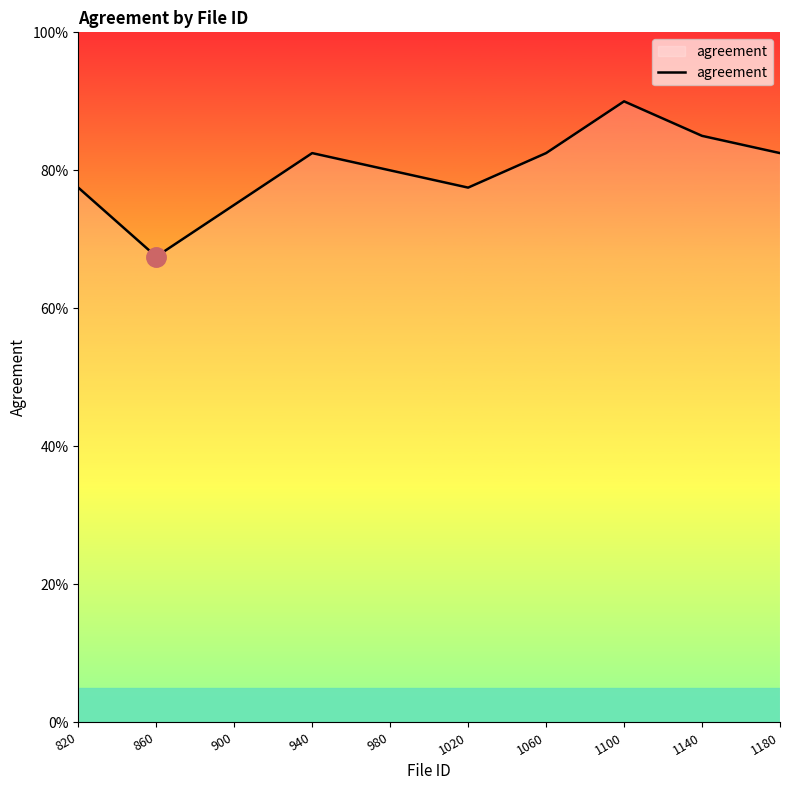

Does the chart display data point markers on the line(s)?

No